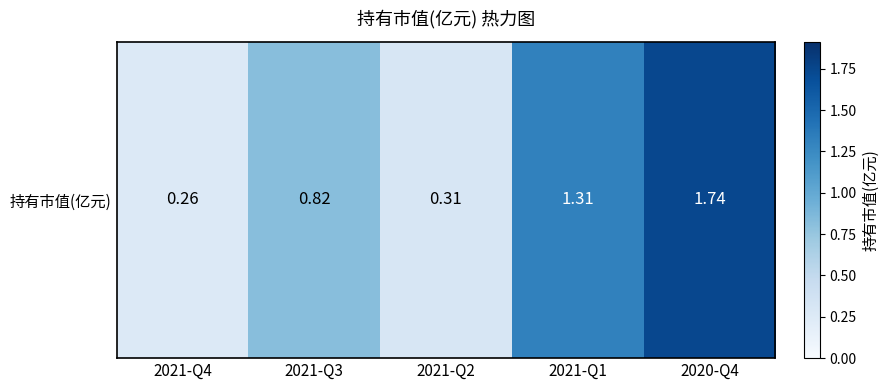

What is the sum of all values?

4.4